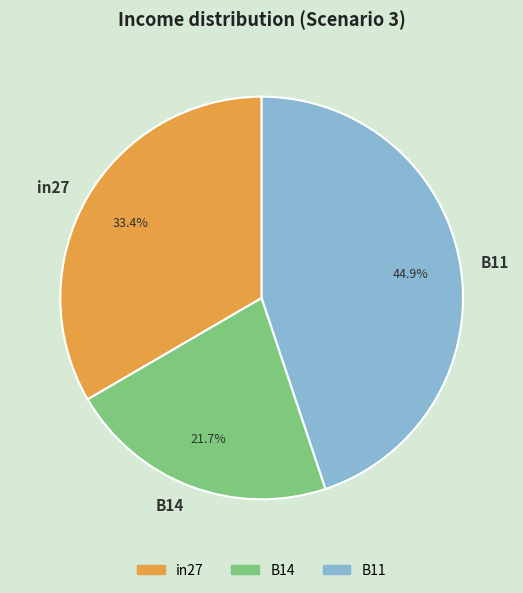

The B14 slice represents 22% of the pie. True or false?

True